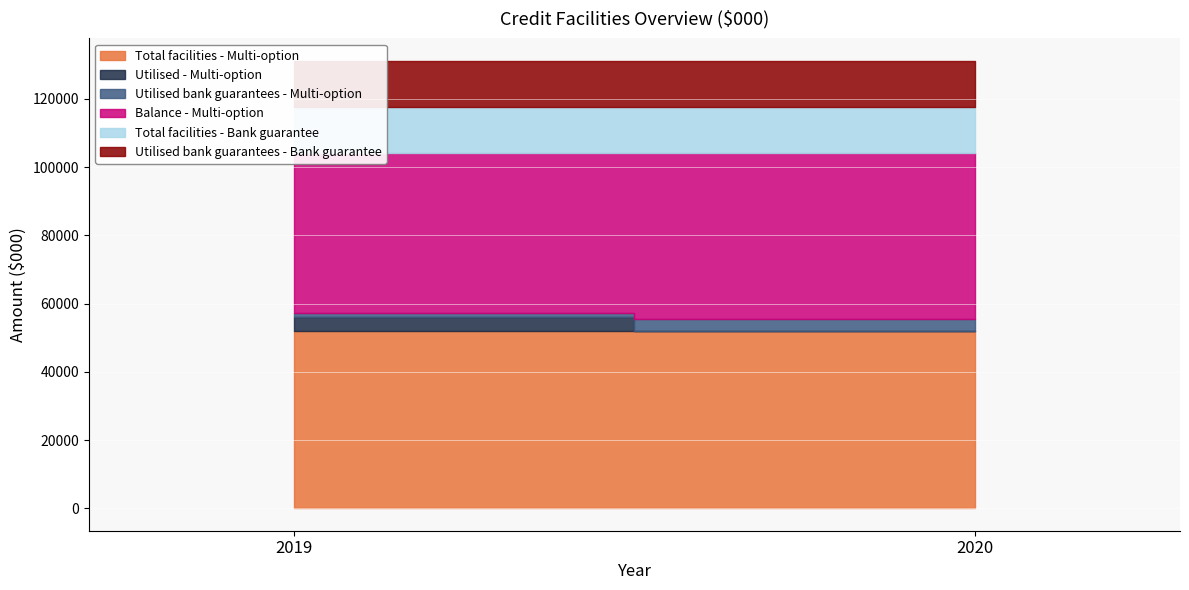

Which series has the largest range (max minus min)?

Utilised - Multi-option